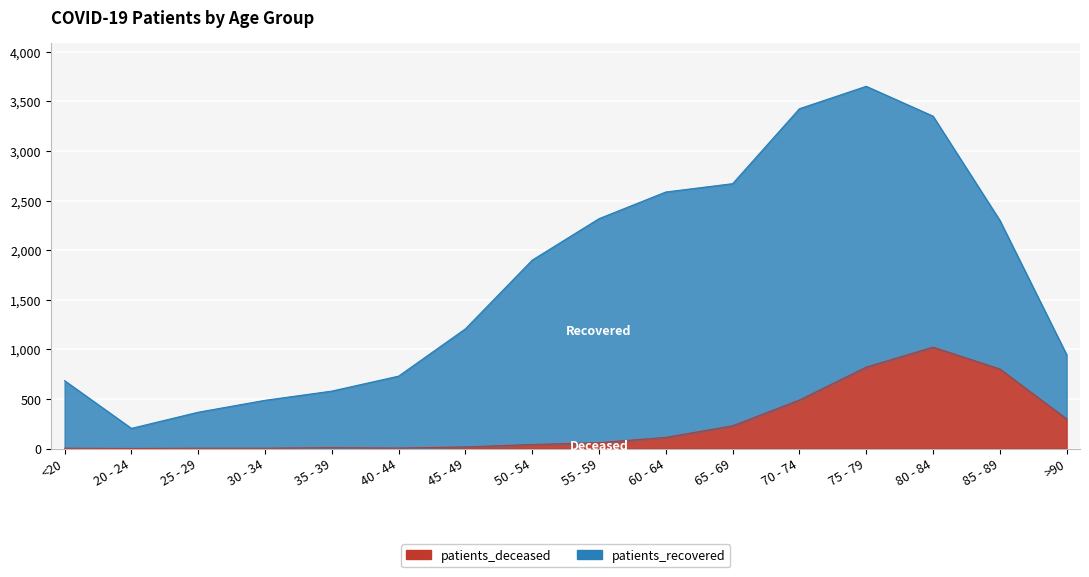

True or false: the data has more than 2 interior local peaks.

False